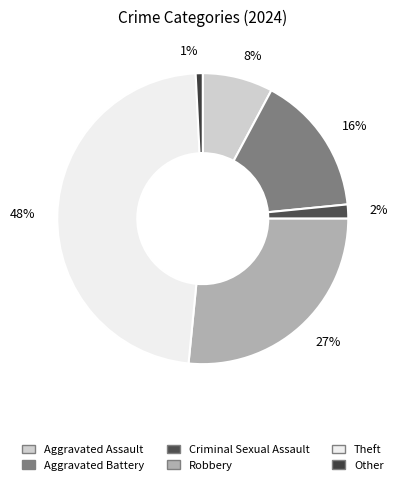

Is it true that Aggravated Assault is 16% of the pie?

False